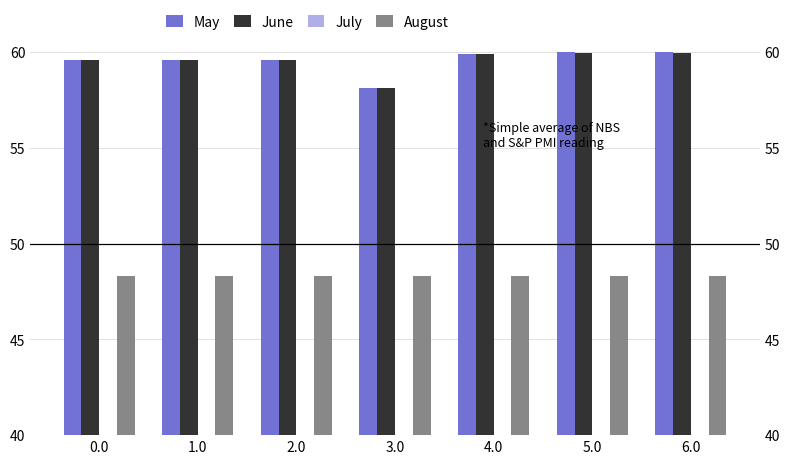

At how many categories does at least one series exceed 57?

7